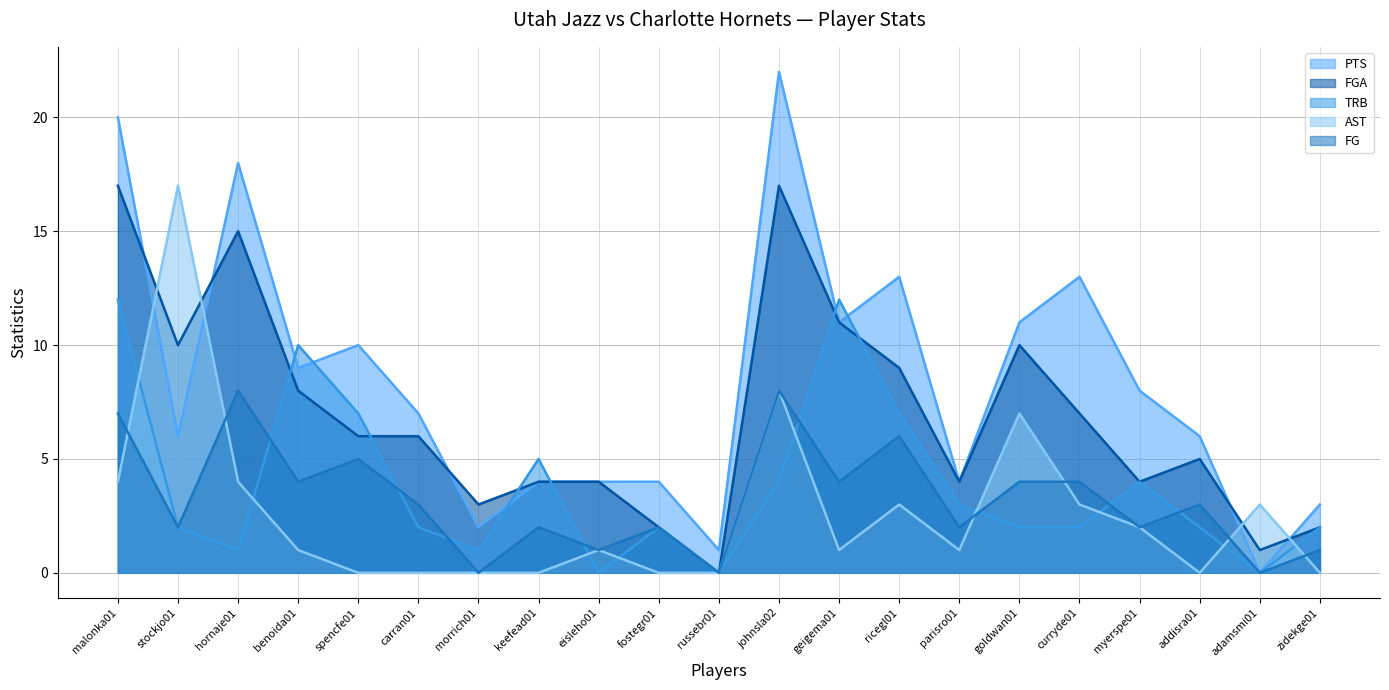

Reading left to right, transcribe all the data shown in this chart.

PTS: 20	6	18	9	10	7	2	4	4	4	1	22	11	13	4	11	13	8	6	0	3
FG: 7	2	8	4	5	3	0	2	1	2	0	8	4	6	2	4	4	2	3	0	1
AST: 4	17	4	1	0	0	0	0	1	0	0	8	1	3	1	7	3	2	0	3	0
TRB: 12	2	1	10	7	2	1	5	0	2	0	4	12	7	3	2	2	4	2	0	2
FGA: 17	10	15	8	6	6	3	4	4	2	0	17	11	9	4	10	7	4	5	1	2